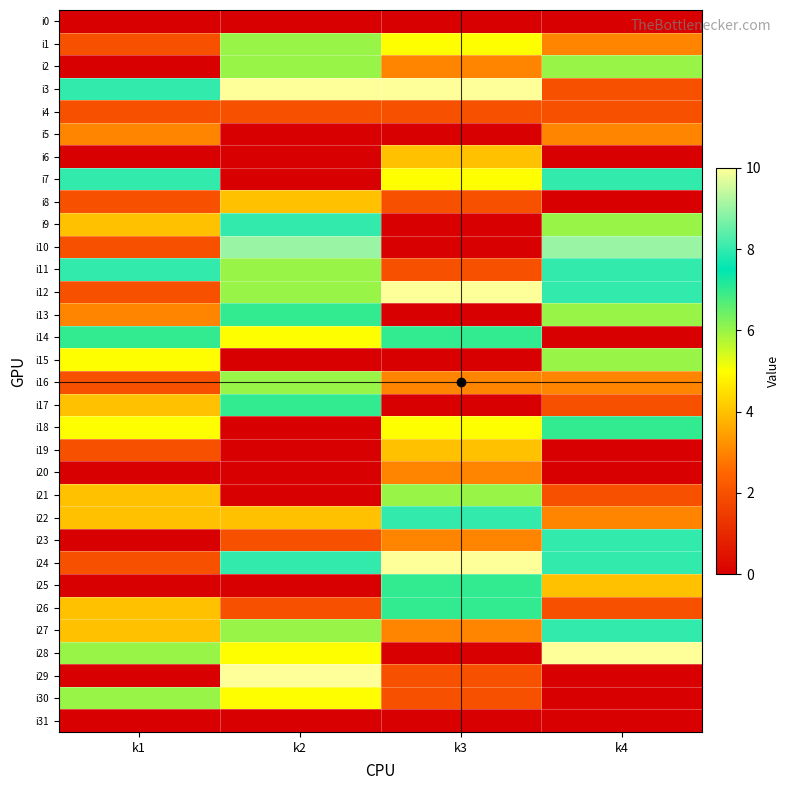

Which category has the lowest value across all series?

k1